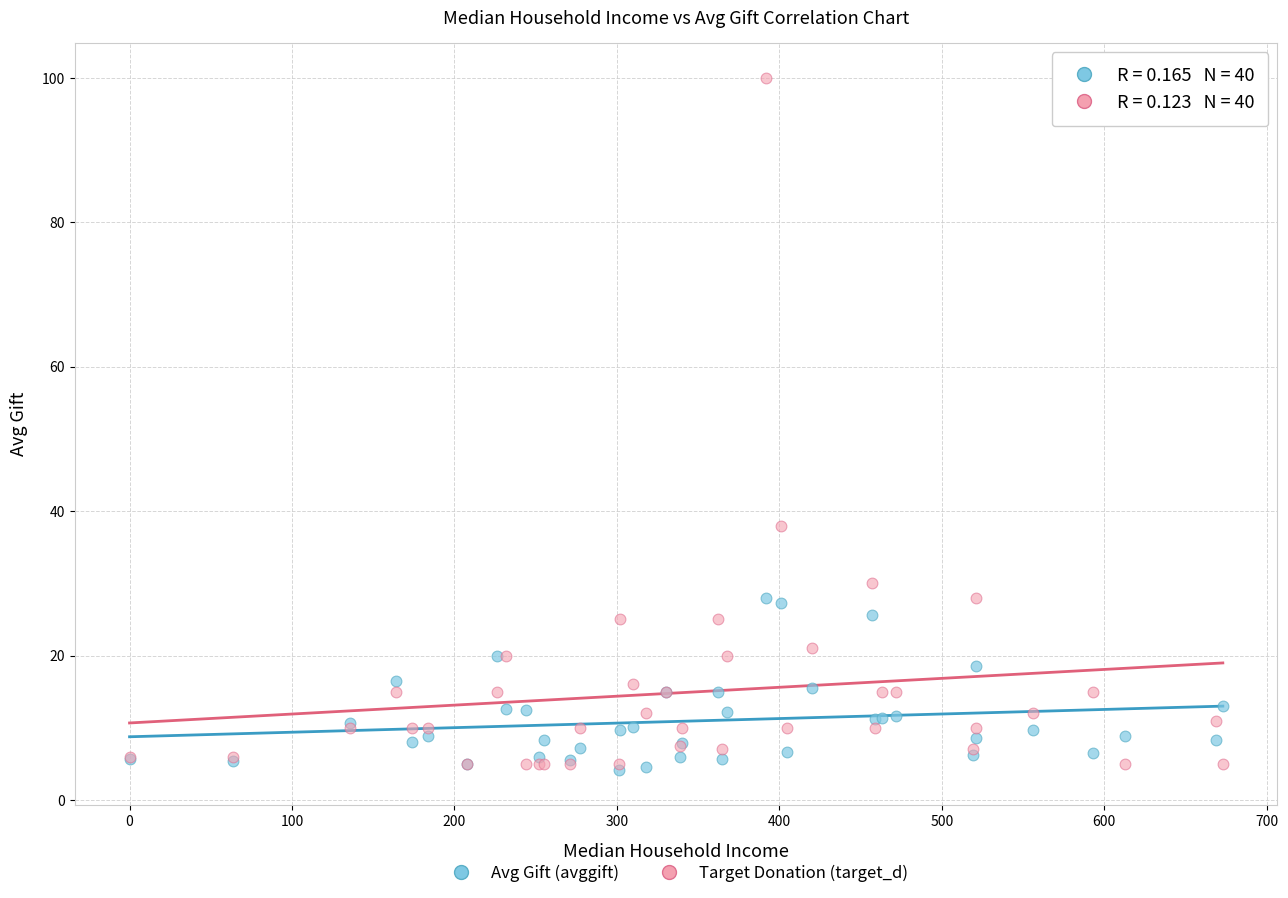

In the Target Donation (target_d) series, what Y value is closest to 52?

38.0